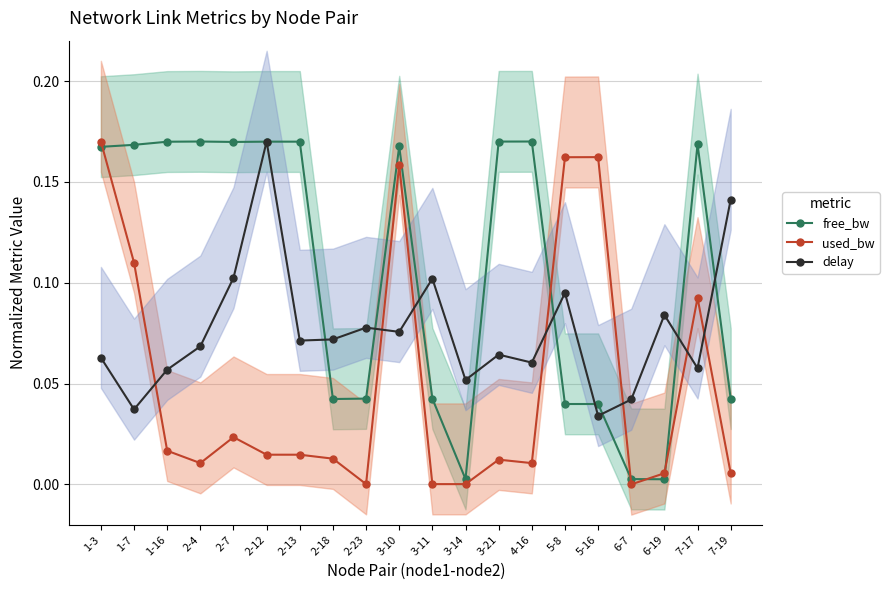

After their last crossing, which series has the higher values: free_bw or delay?

delay